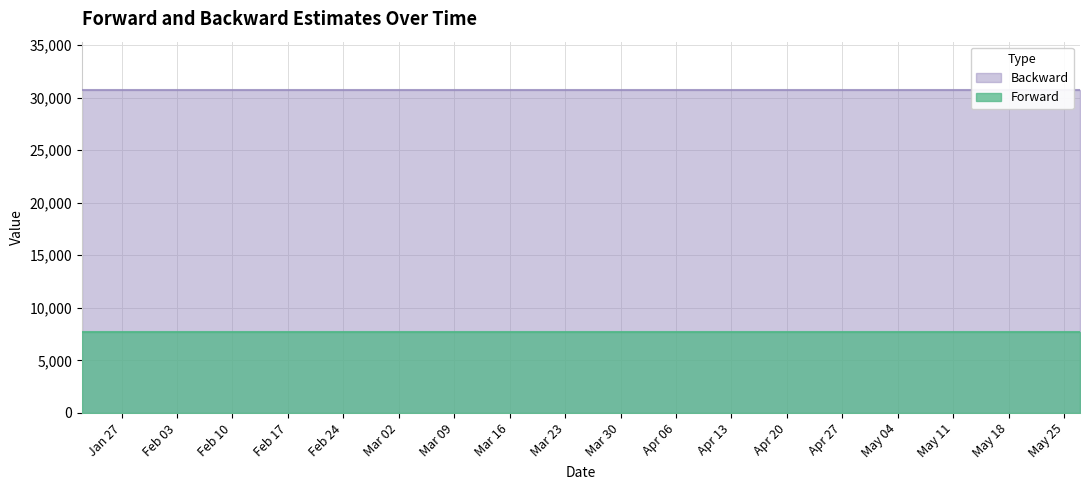

What is the label of the 17th point from the left?

2020-05-13